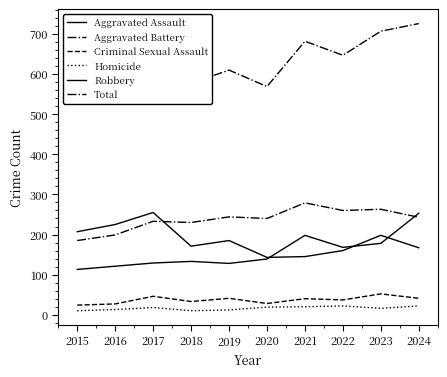

True or false: Robbery has more than 1 points higher than both neighbors.

True